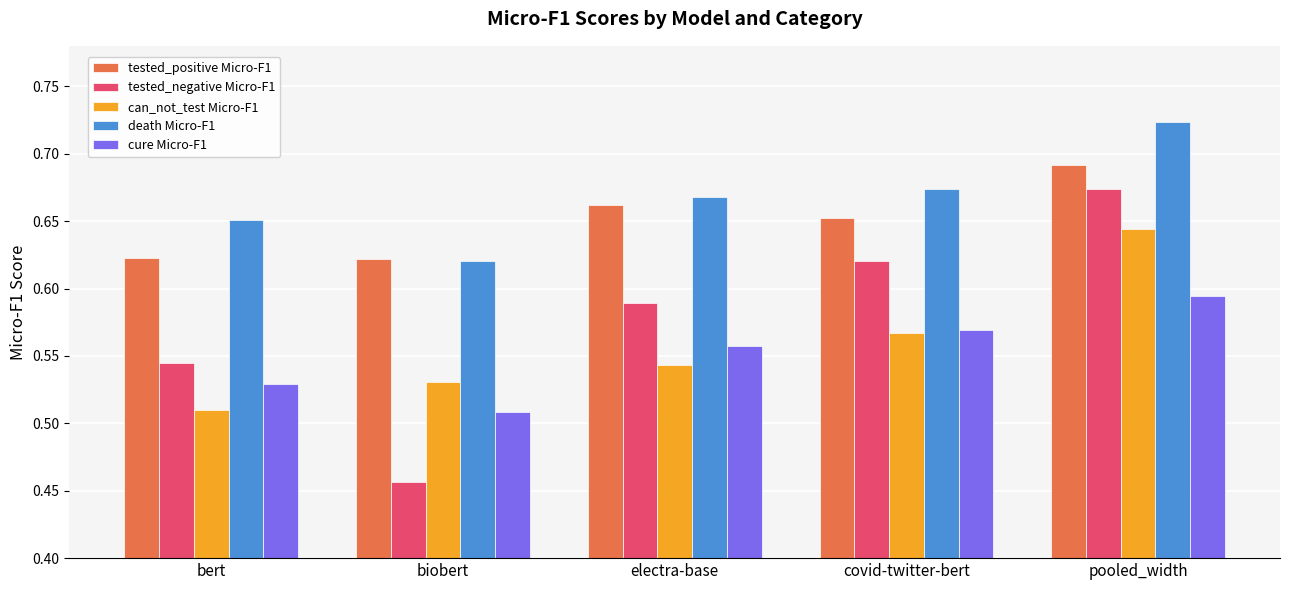

At pooled_width, list the series in order from largest to smallest.

death Micro-F1, tested_positive Micro-F1, tested_negative Micro-F1, can_not_test Micro-F1, cure Micro-F1